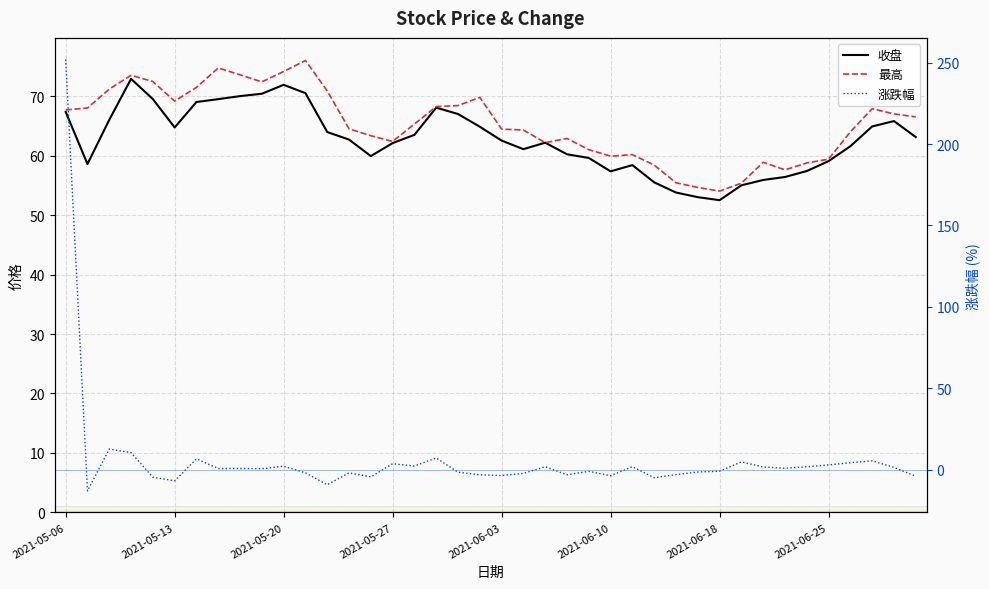

How many values in the 涨跌幅 series are below 0?

19